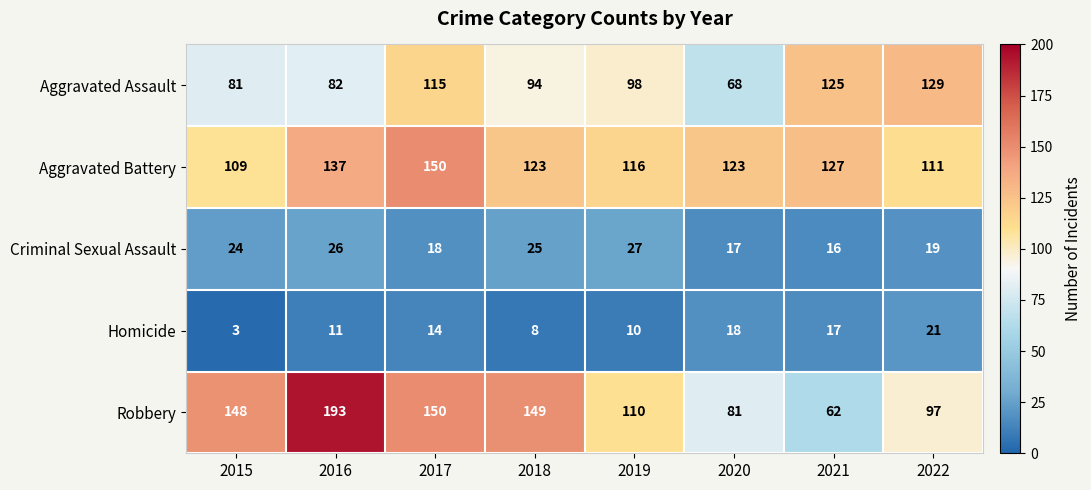

How many categories are shown in the chart?

8